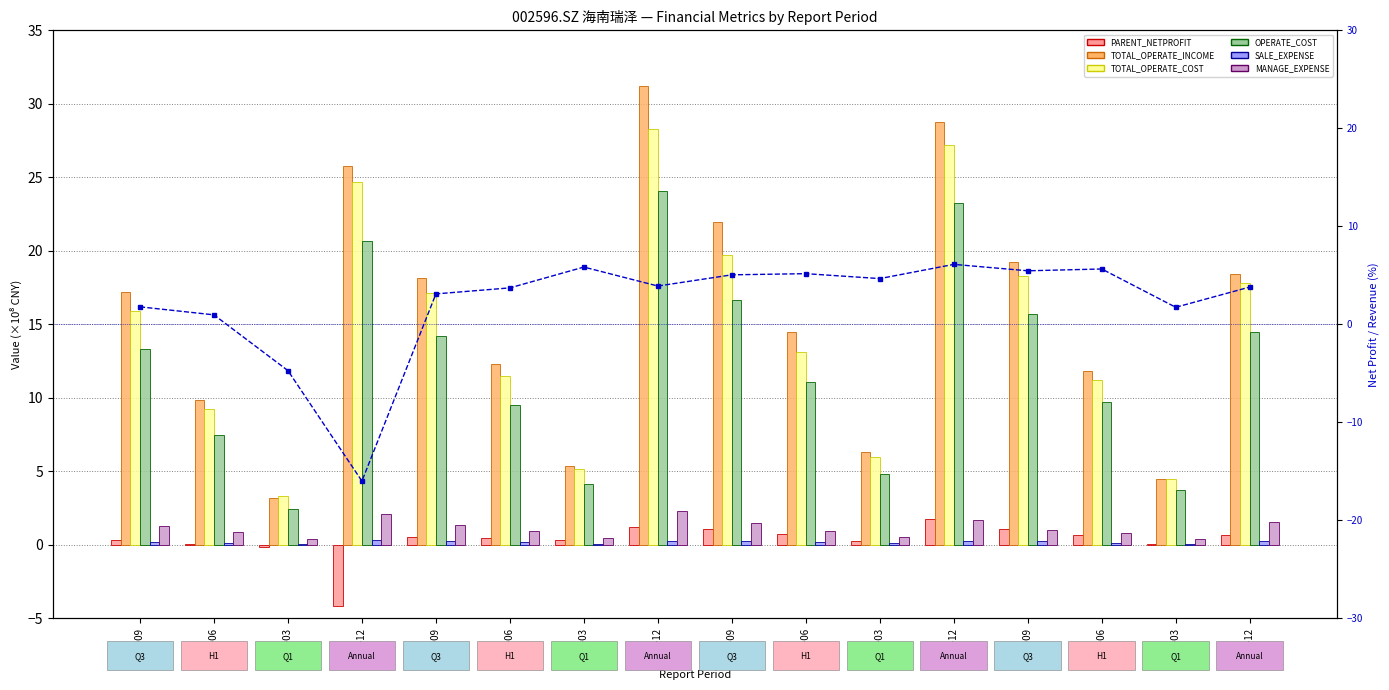

Is it true that TOTAL_OPERATE_COST equals 6.0 at 2018-03?

True